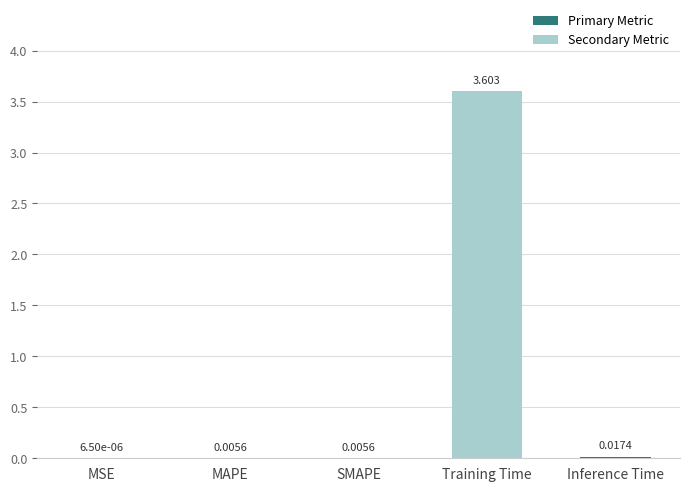

Which category has the highest value across all series?

Training Time